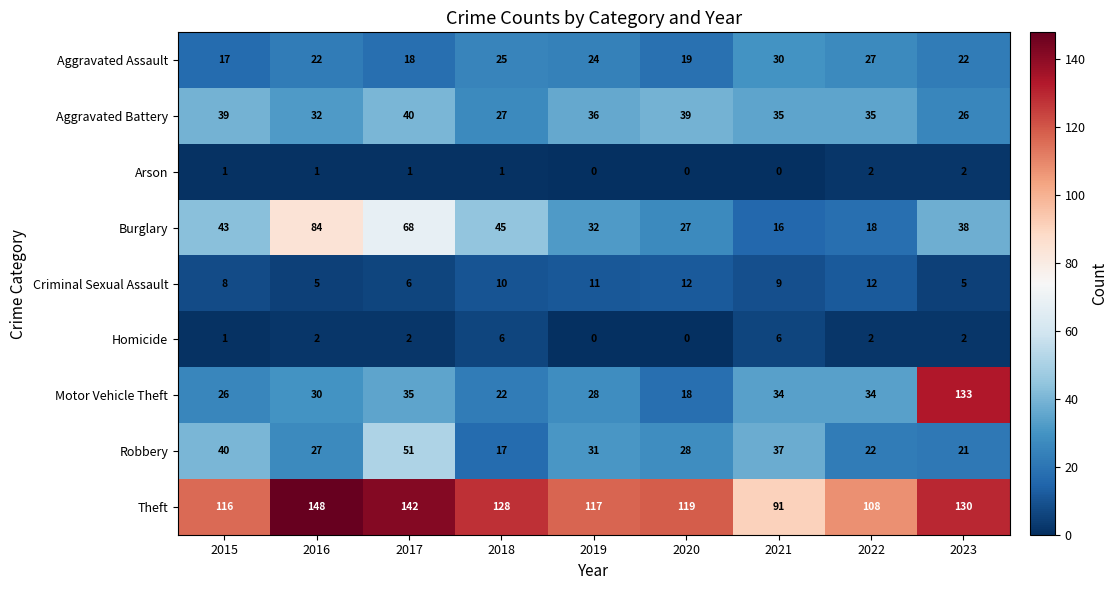

Which series has the widest spread of values?

Motor Vehicle Theft